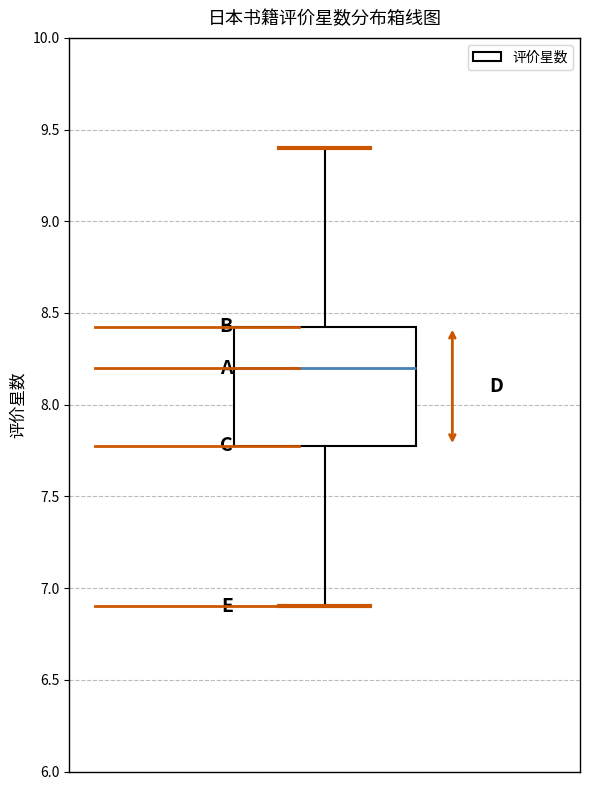

Where does the lower whisker of the box end on the y-axis? The values are not printed on the chart, so give them approximately, as read against the axis.

6.90